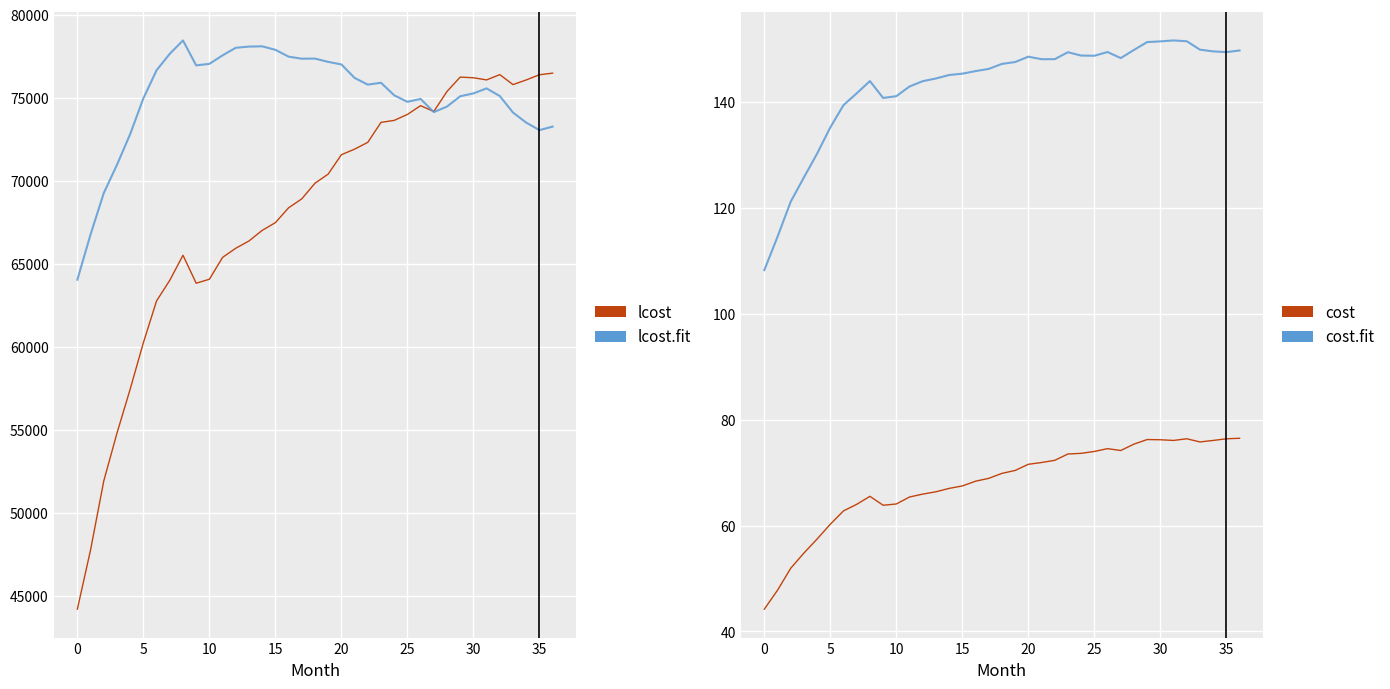

What is the lowest value of the cost.fit series?

108.3